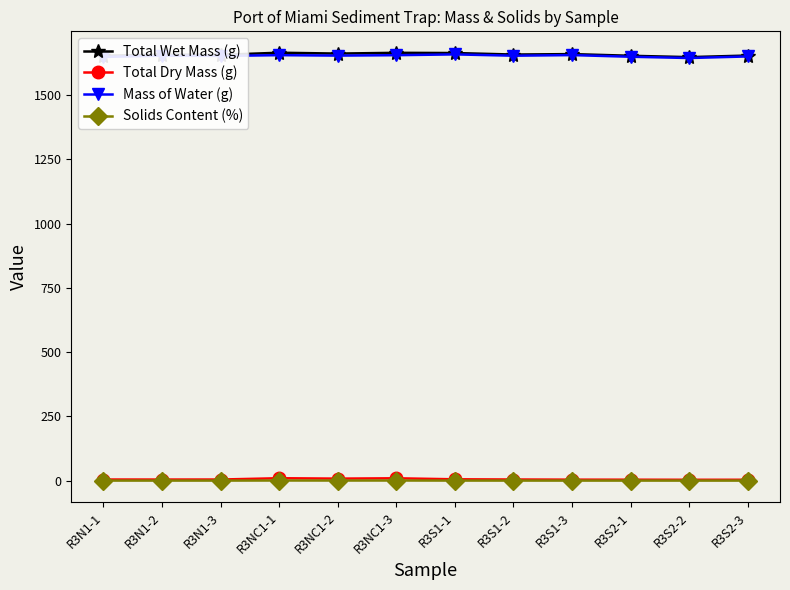

The value of Total Wet Mass (g) at R3S1-3 is 2526.3. True or false?

False